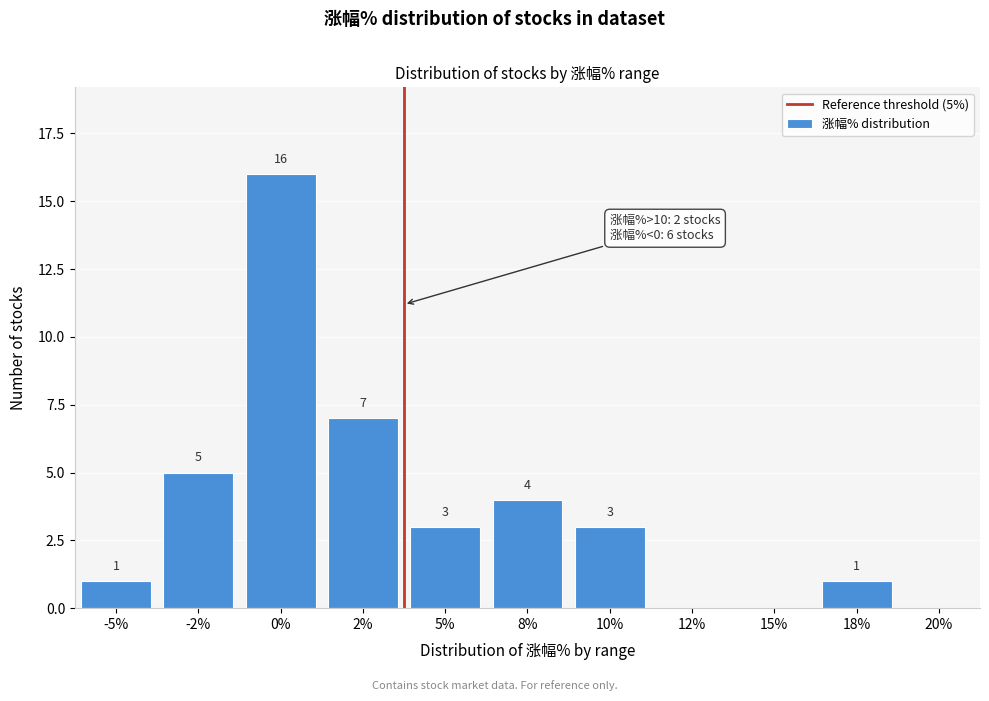

Reading left to right, list all the values displayed in this chart.

-5%=1	-2%=5	0%=16	2%=7	5%=3	8%=4	10%=3	12%=0	15%=0	18%=1	20%=0